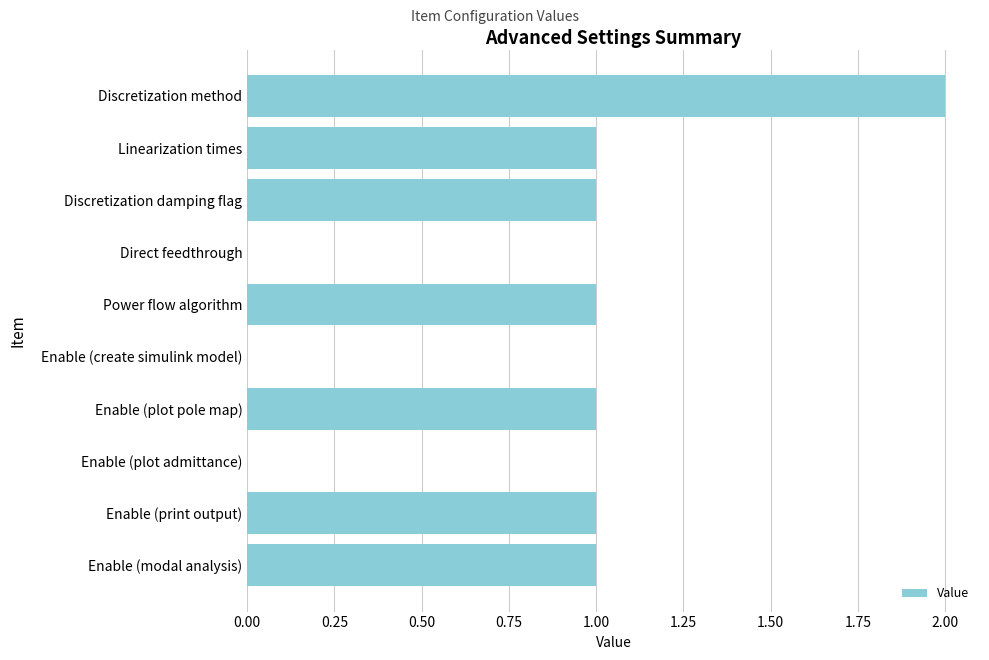

The chart shows a value of 1 at Linearization times. True or false?

True